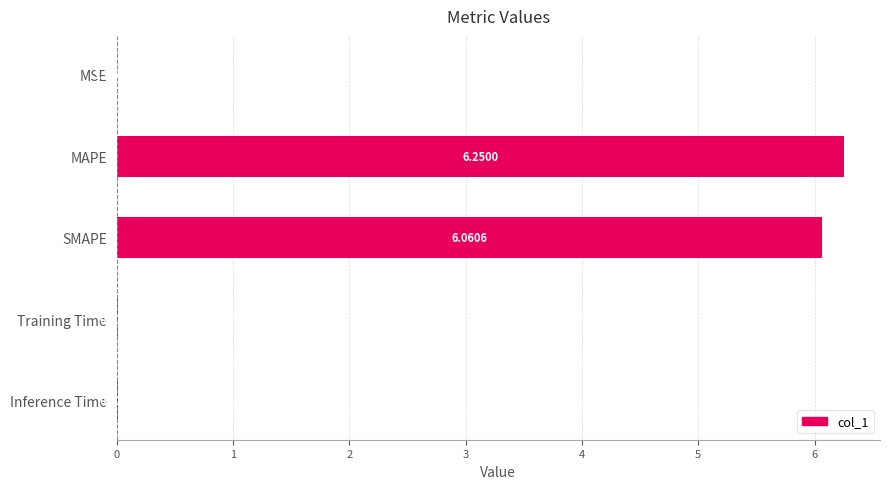

At which label is the value closest to 3?

Inference Time